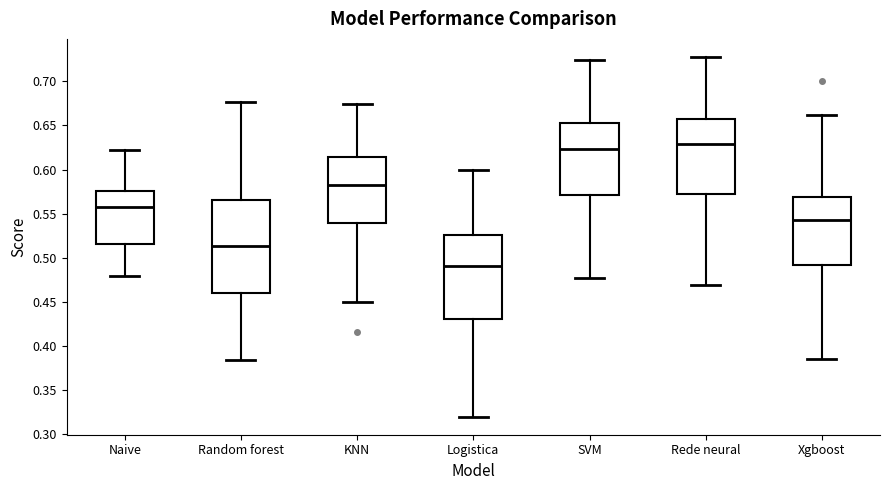

Which box has the lowest median line?

Logistica